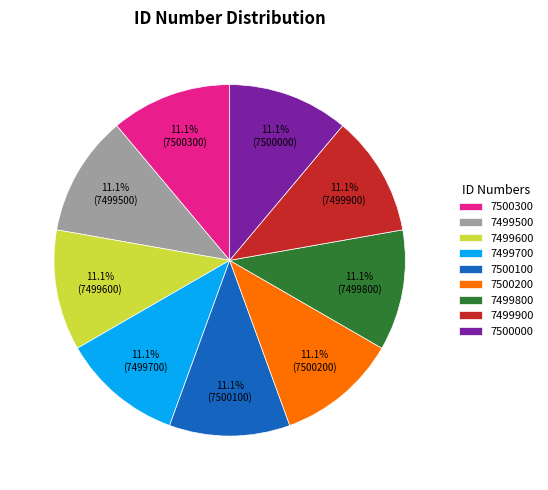

Combined, what portion of the pie is 7499700 and 7499500?

22.2%